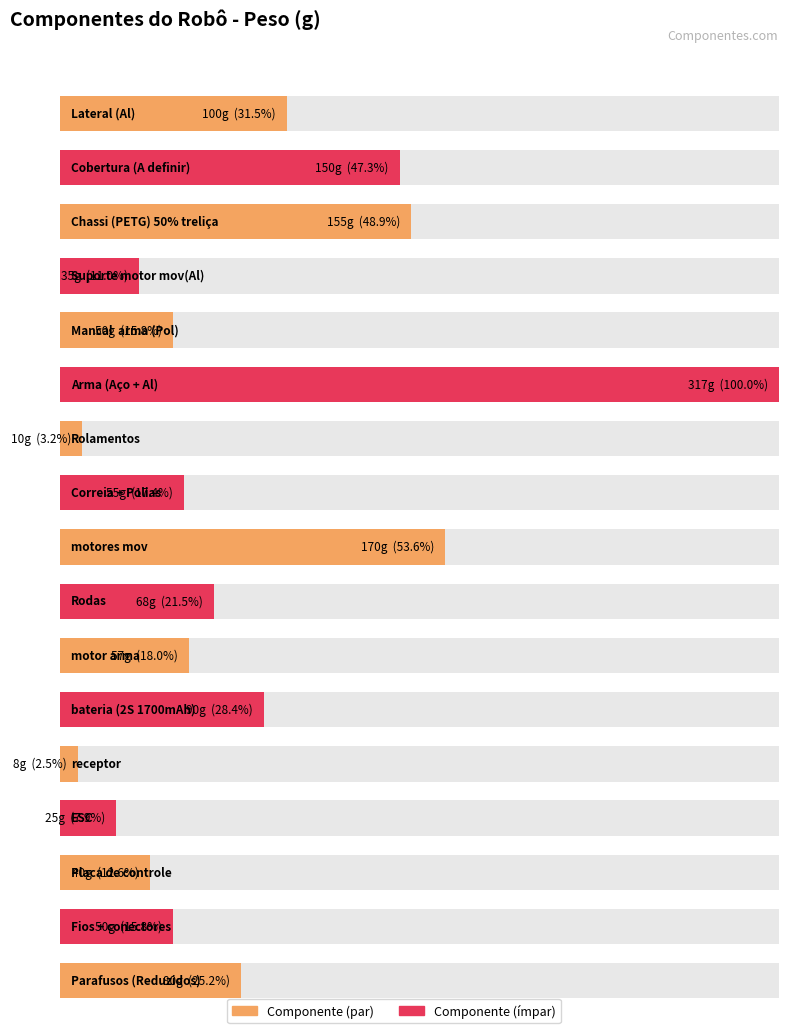

Which category has the lowest value across all series?

receptor